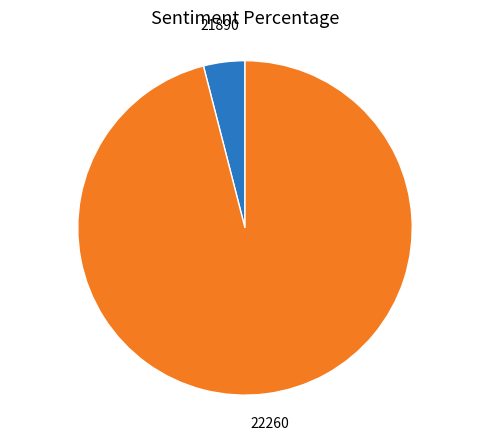

How many segments does this pie chart have?

2